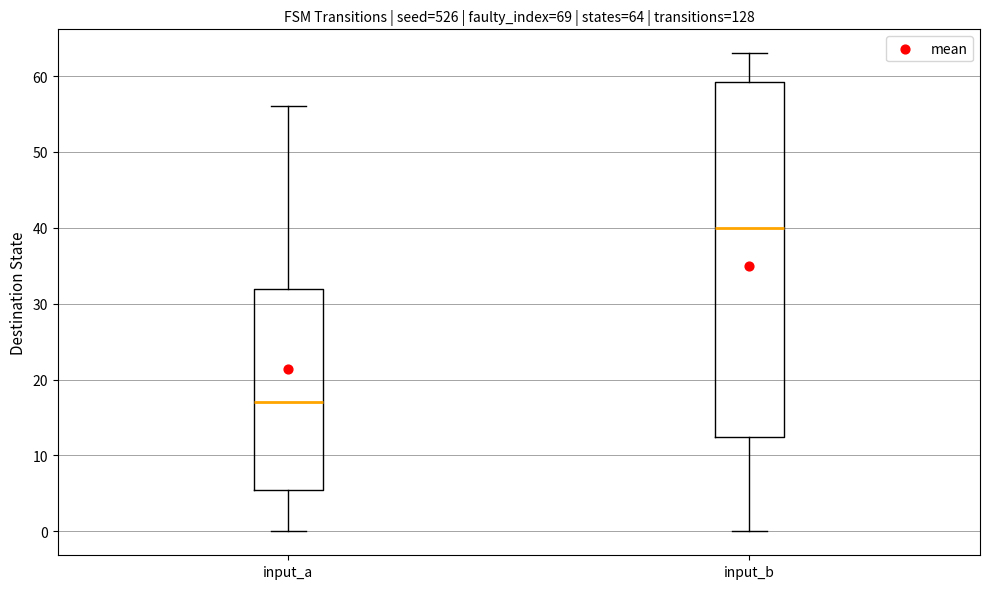

Which box is the tallest, from its lower edge to its upper edge?

input_b